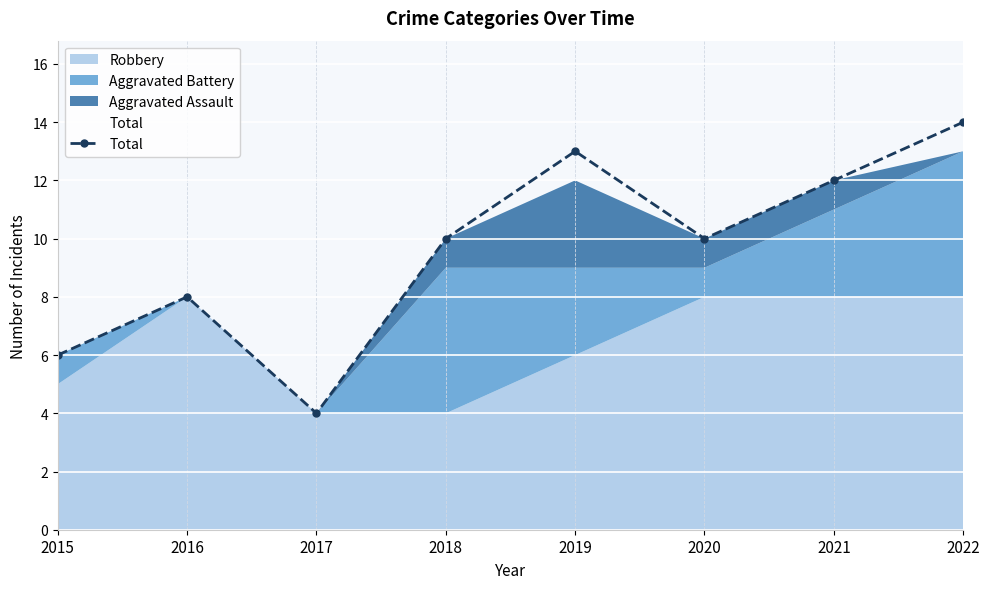

Rank the categories by value from lowest to highest.

2017, 2015, 2016, 2018, 2020, 2021, 2019, 2022